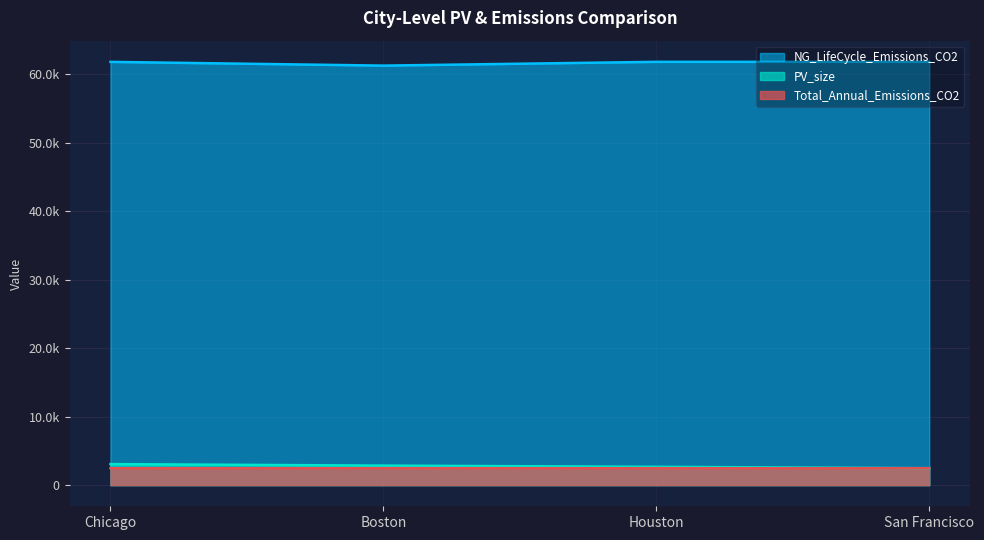

What is the value of the Total_Annual_Emissions_CO2 point at the 1st from the left?

2471.2